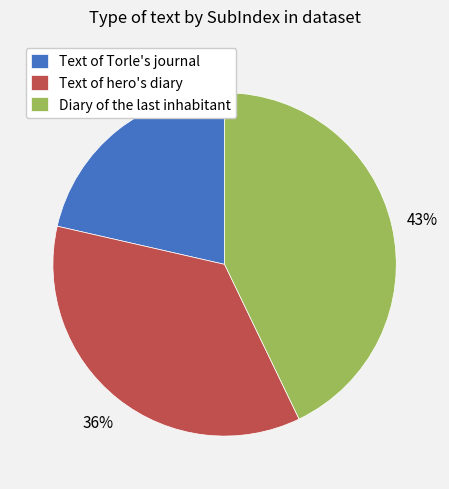

Do Text of Torle's journal and Text of hero's diary together represent more than half of the pie?

Yes